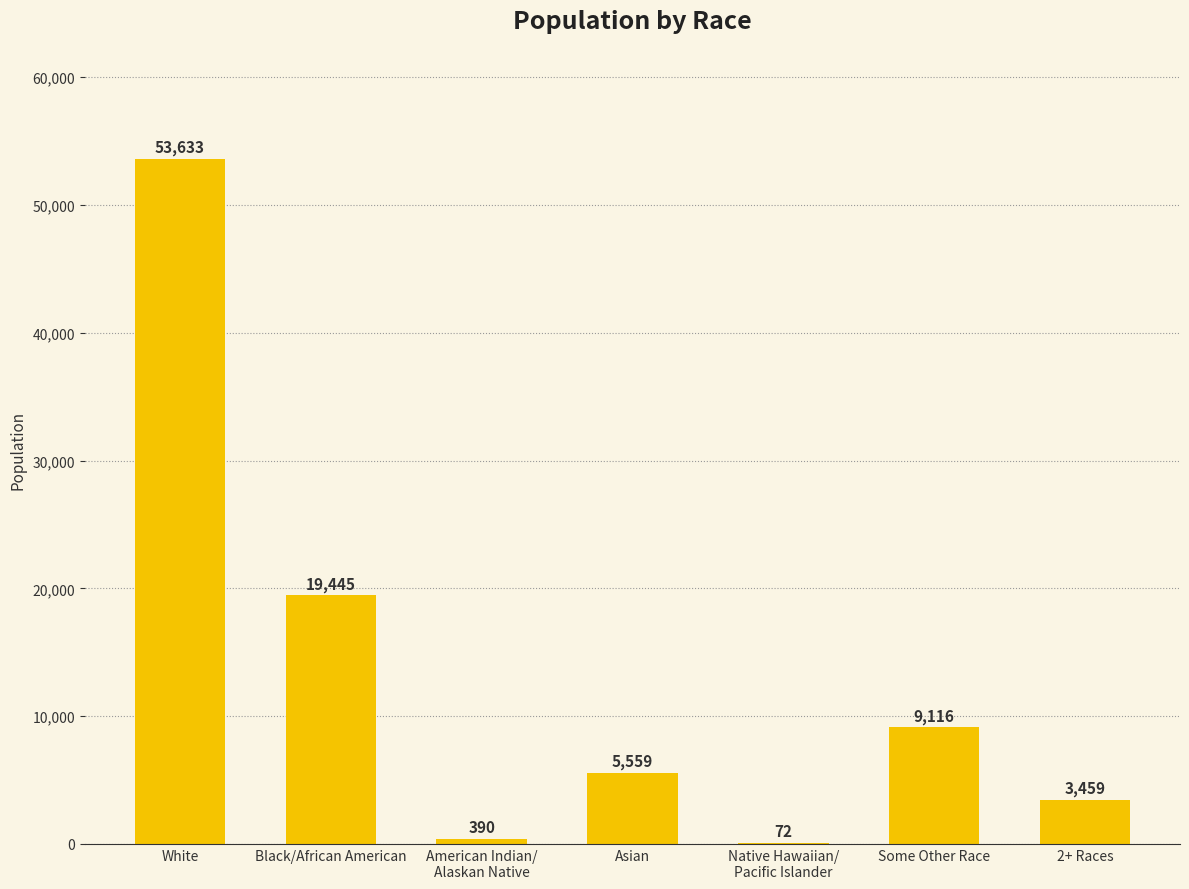

What is the ratio of the value at White to the value at Some Other Race?

5.9